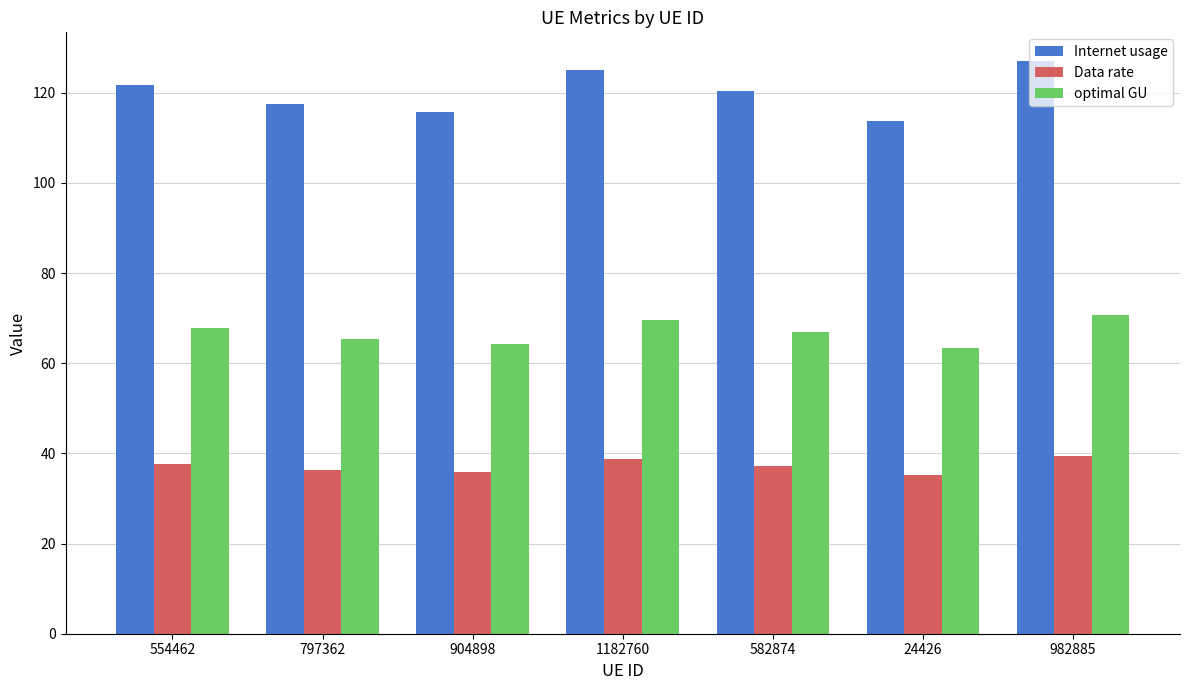

How many data points in Internet usage are above 120?

4